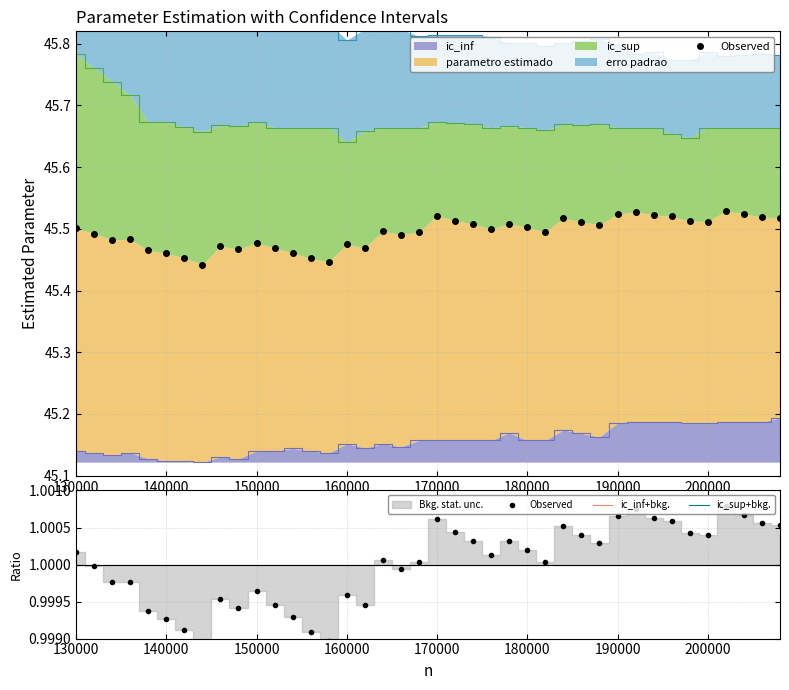

In ic_inf+bkg., how many points are lower than both neighbors (excluding endpoints)?

10